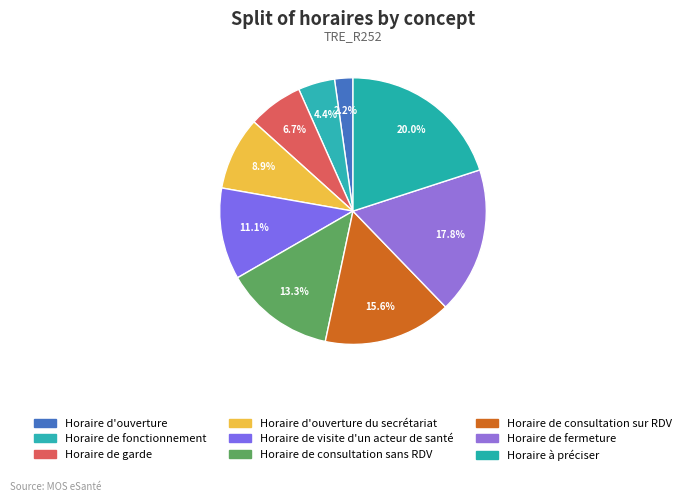

Count the number of slices in the pie.

9